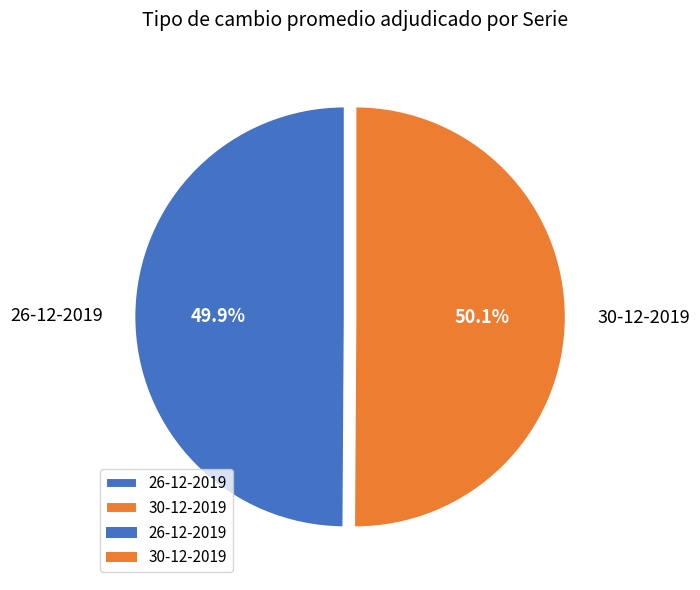

Count the number of slices in the pie.

2